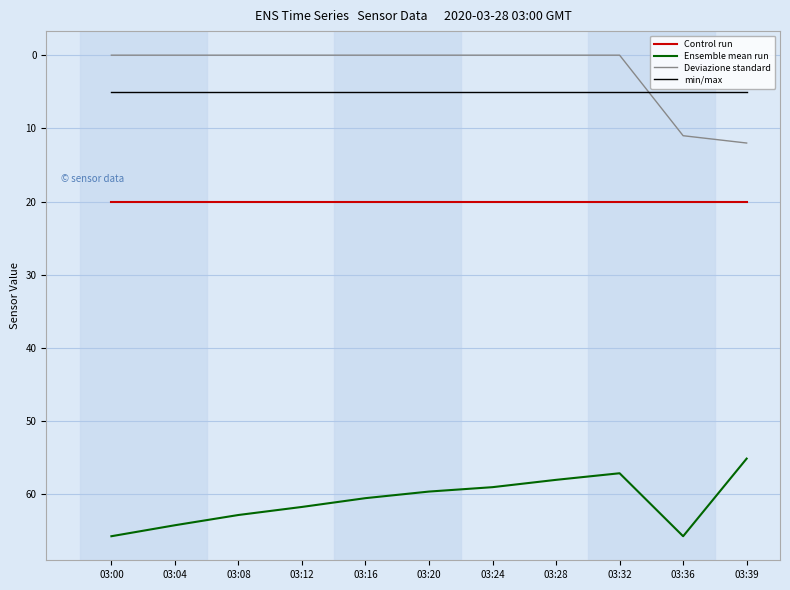

Reading left to right, extract all data points from this chart.

Control run: 20.0	20.0	20.0	20.0	20.0	20.0	20.0	20.0	20.0	20.0	20.0
Ensemble mean run: 65.7	64.2	62.8	61.7	60.5	59.6	59.0	58.0	57.1	65.7	55.1
Deviazione standard: 0.0	0.0	0.0	0.0	0.0	0.0	0.0	0.0	0.0	11.0	12.0
min/max: 5.0	5.0	5.0	5.0	5.0	5.0	5.0	5.0	5.0	5.0	5.0